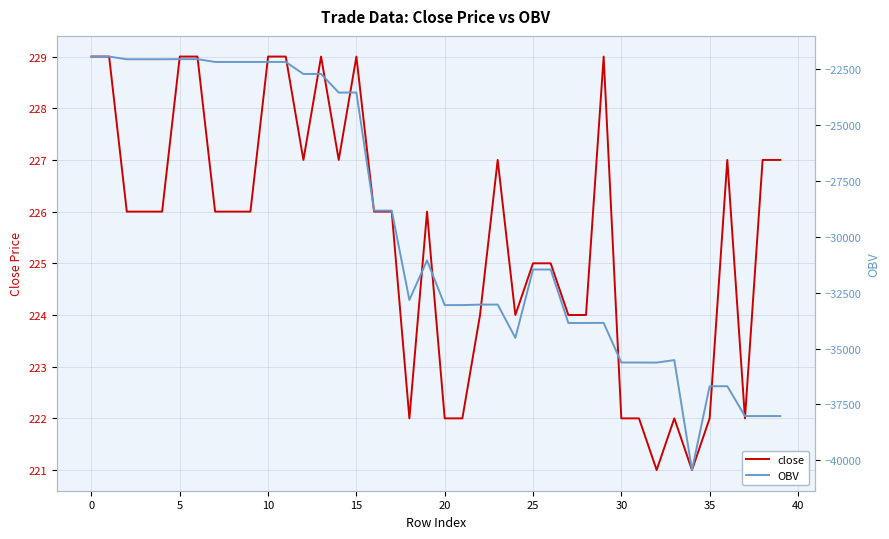

How many data points in close are above 226?

15